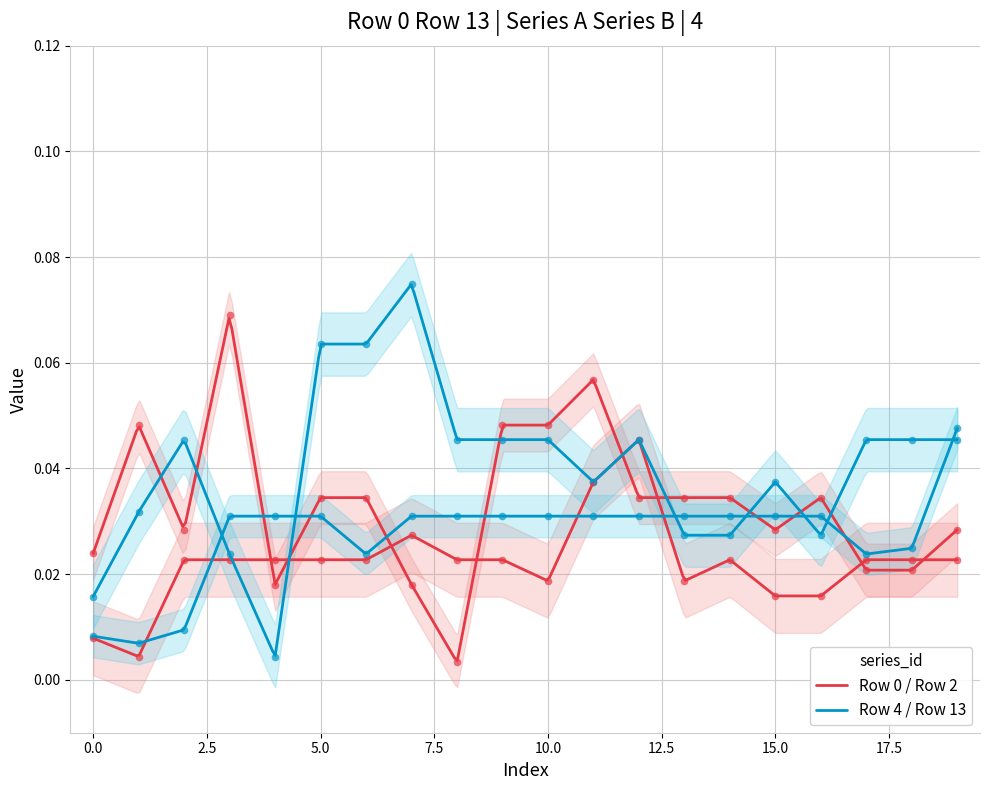

Which series contains the highest Y value?

Row 13